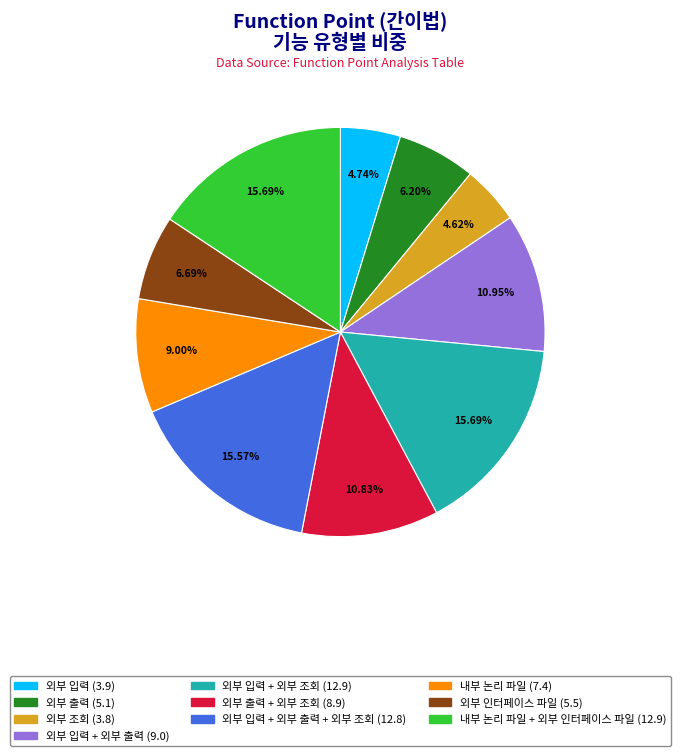

Is there any slice that represents more than half of the pie?

No